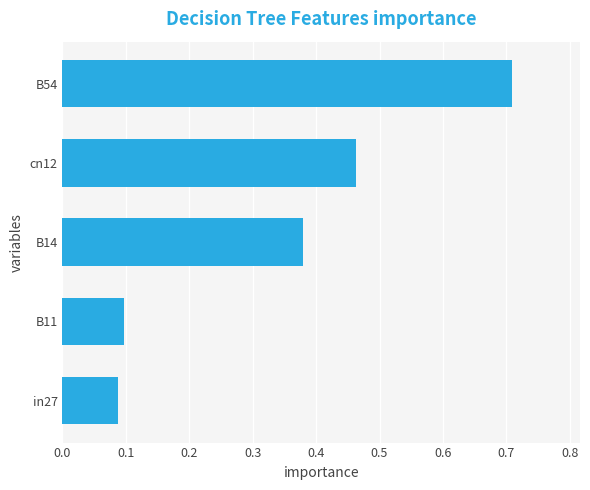

Count the values in the range 0 to 1.

5